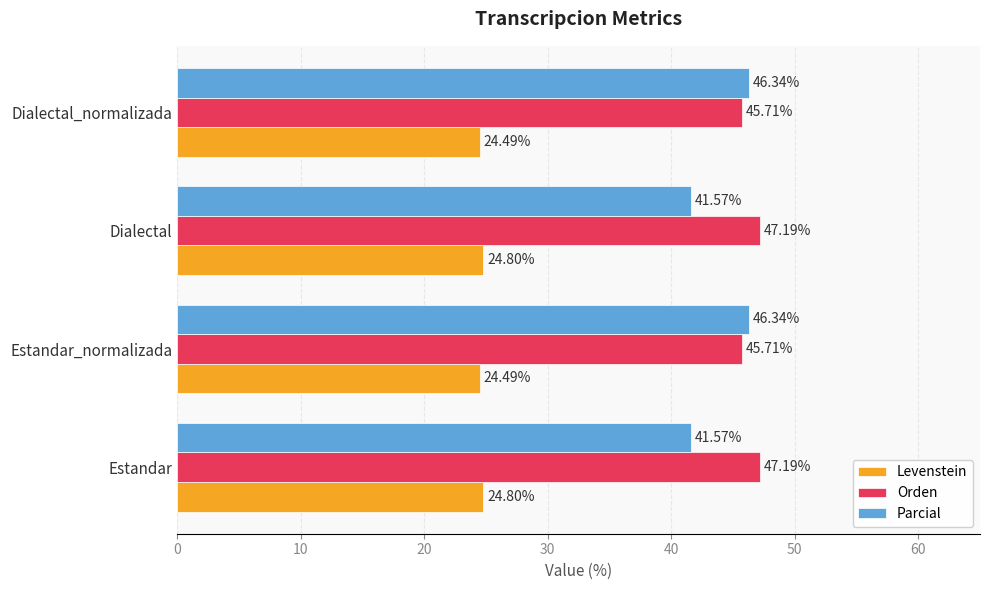

What is the average value of the Parcial series?

44.0